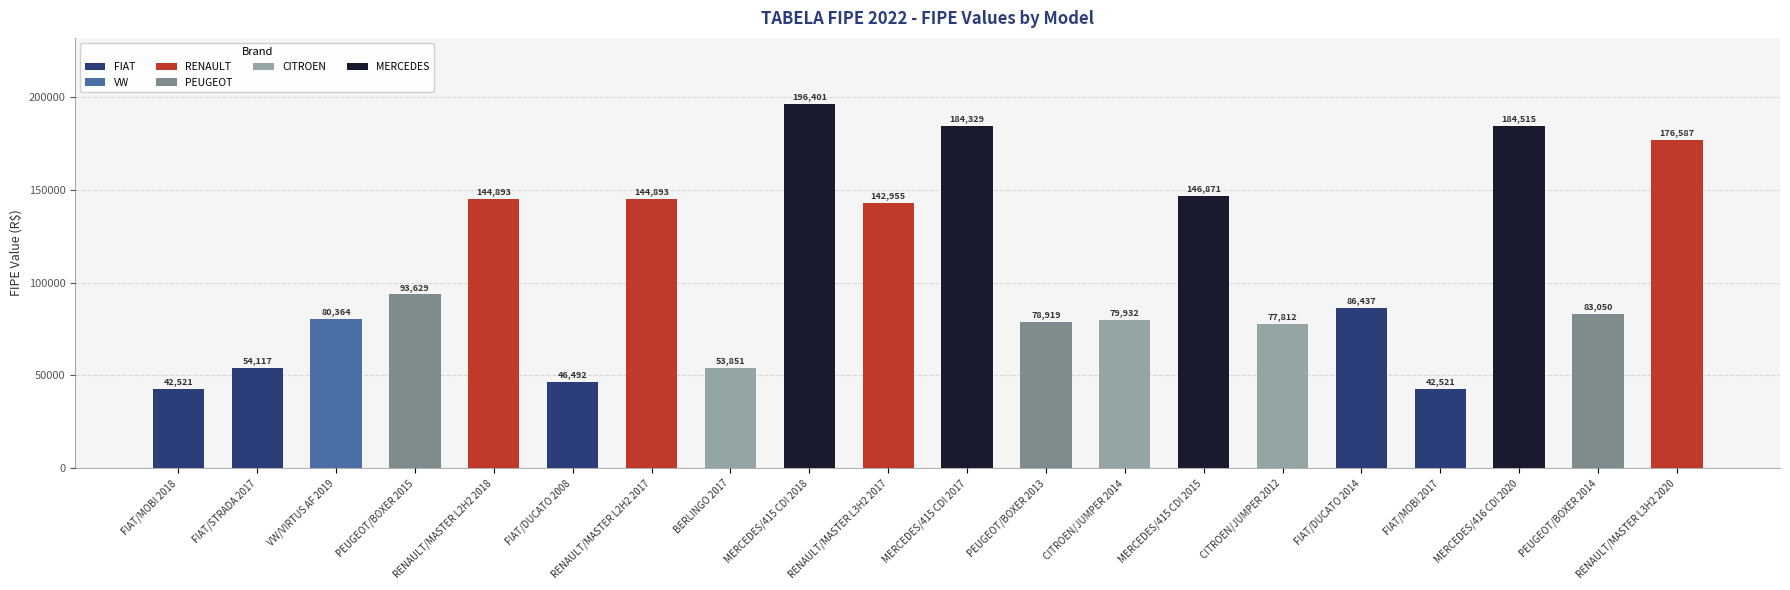

The value at RENAULT/MASTER L3H2 2017 is 142955. True or false?

True